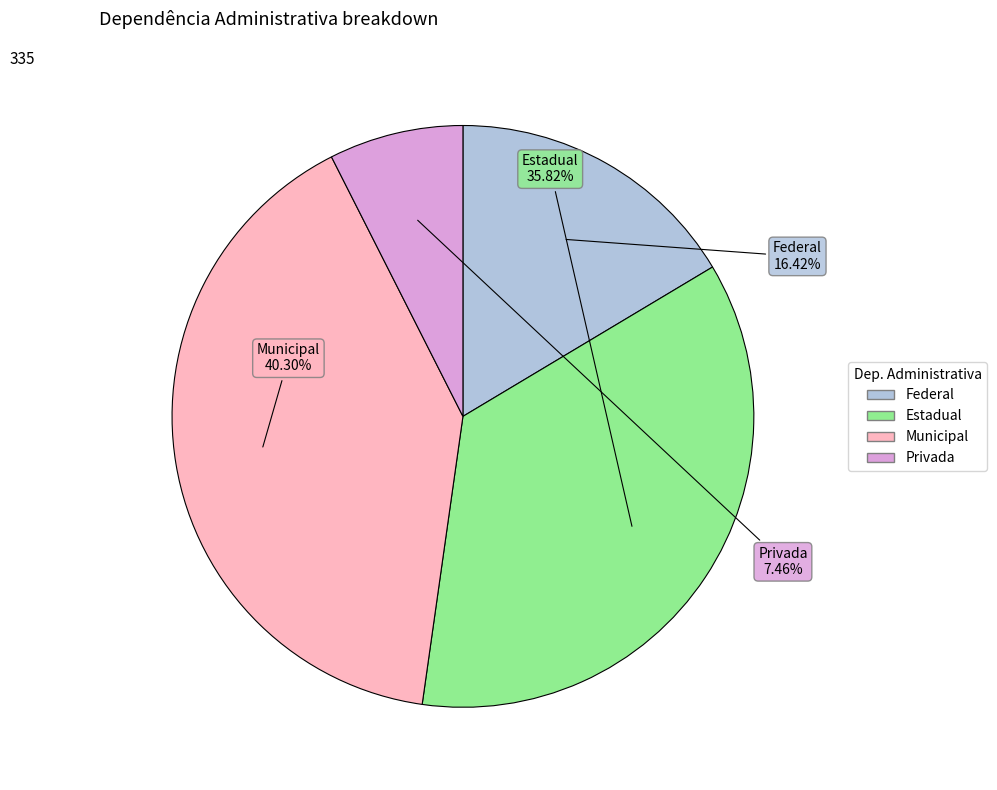

What percentage is the Privada slice, to the nearest percent?

7%